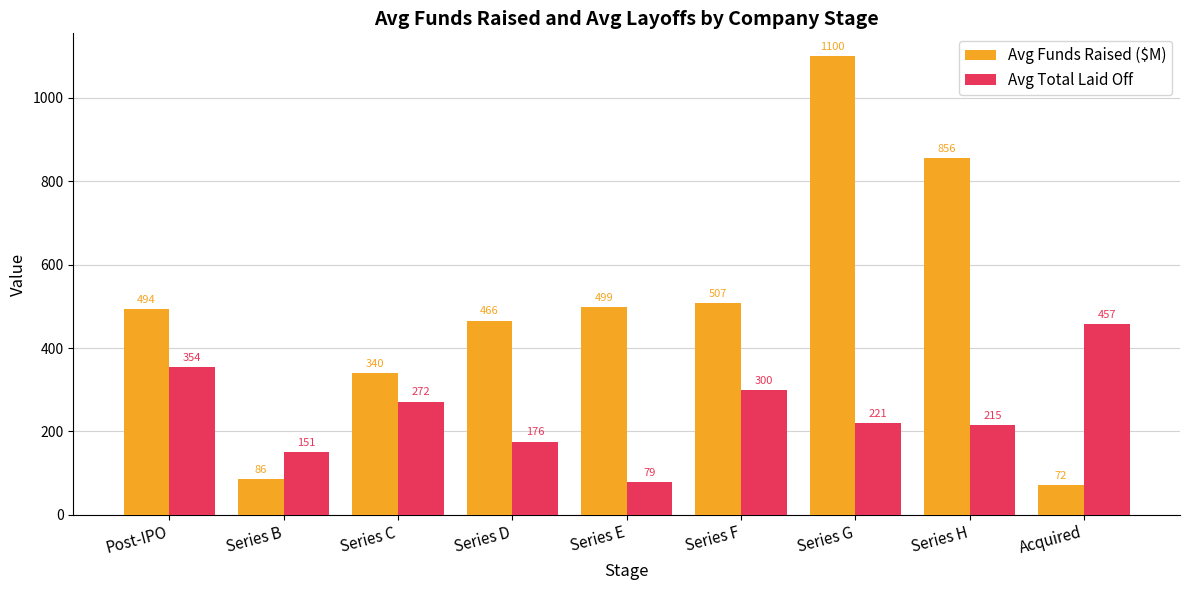

What is the difference between the maximum and minimum values in the Avg Total Laid Off series?

378.0